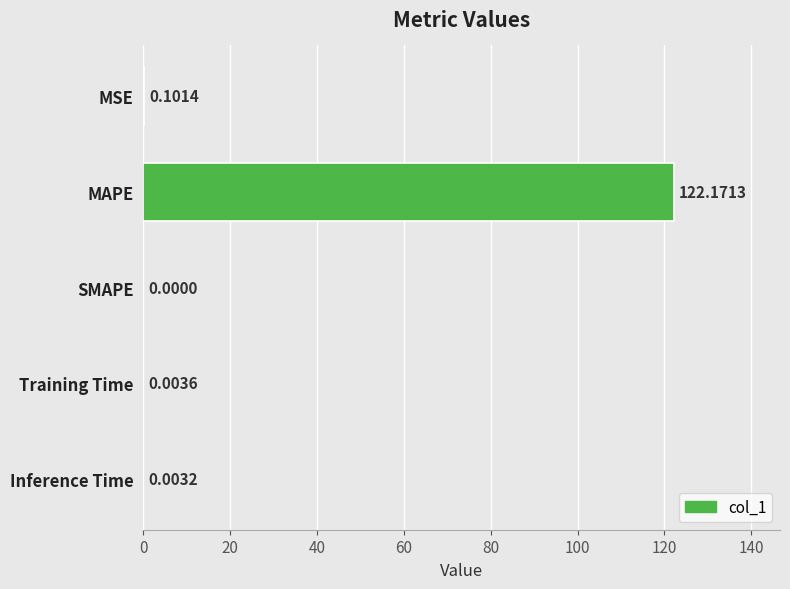

What is the average value?

24.5